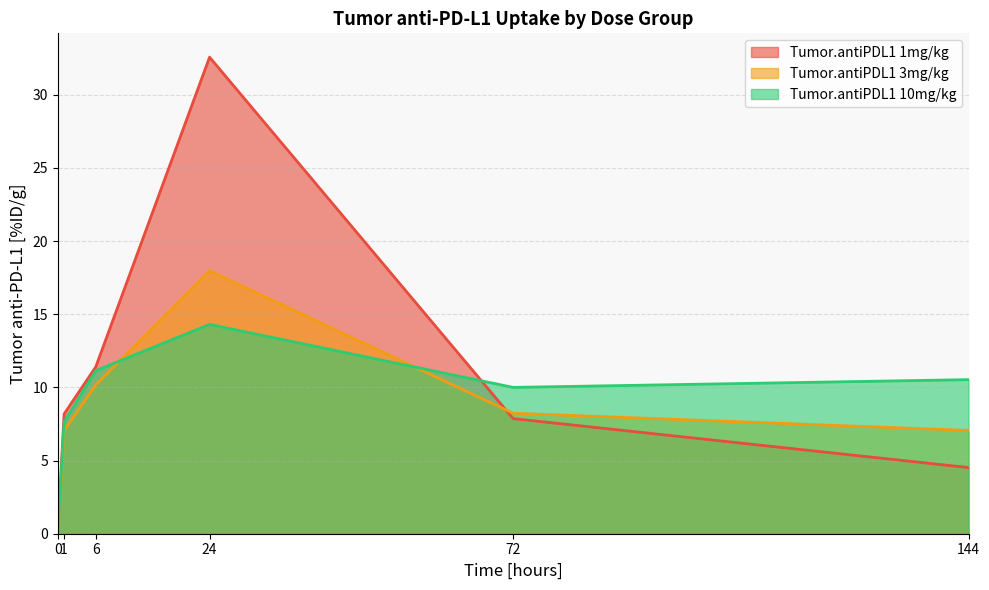

The Tumor.antiPDL1 10mg/kg series shows 10.5 at 144. True or false?

True